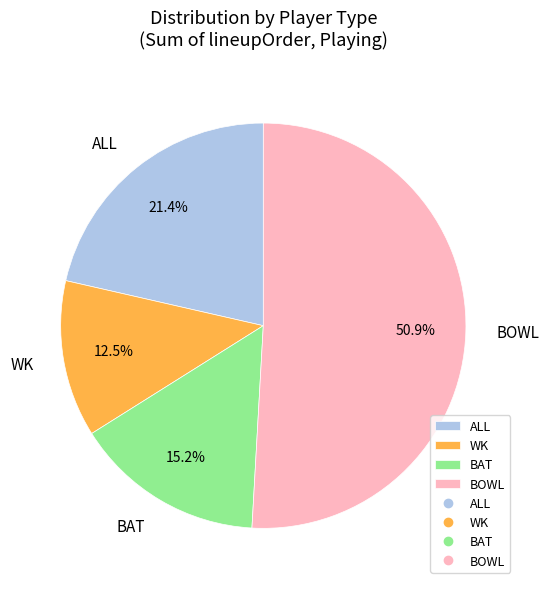

Count the number of slices in the pie.

4